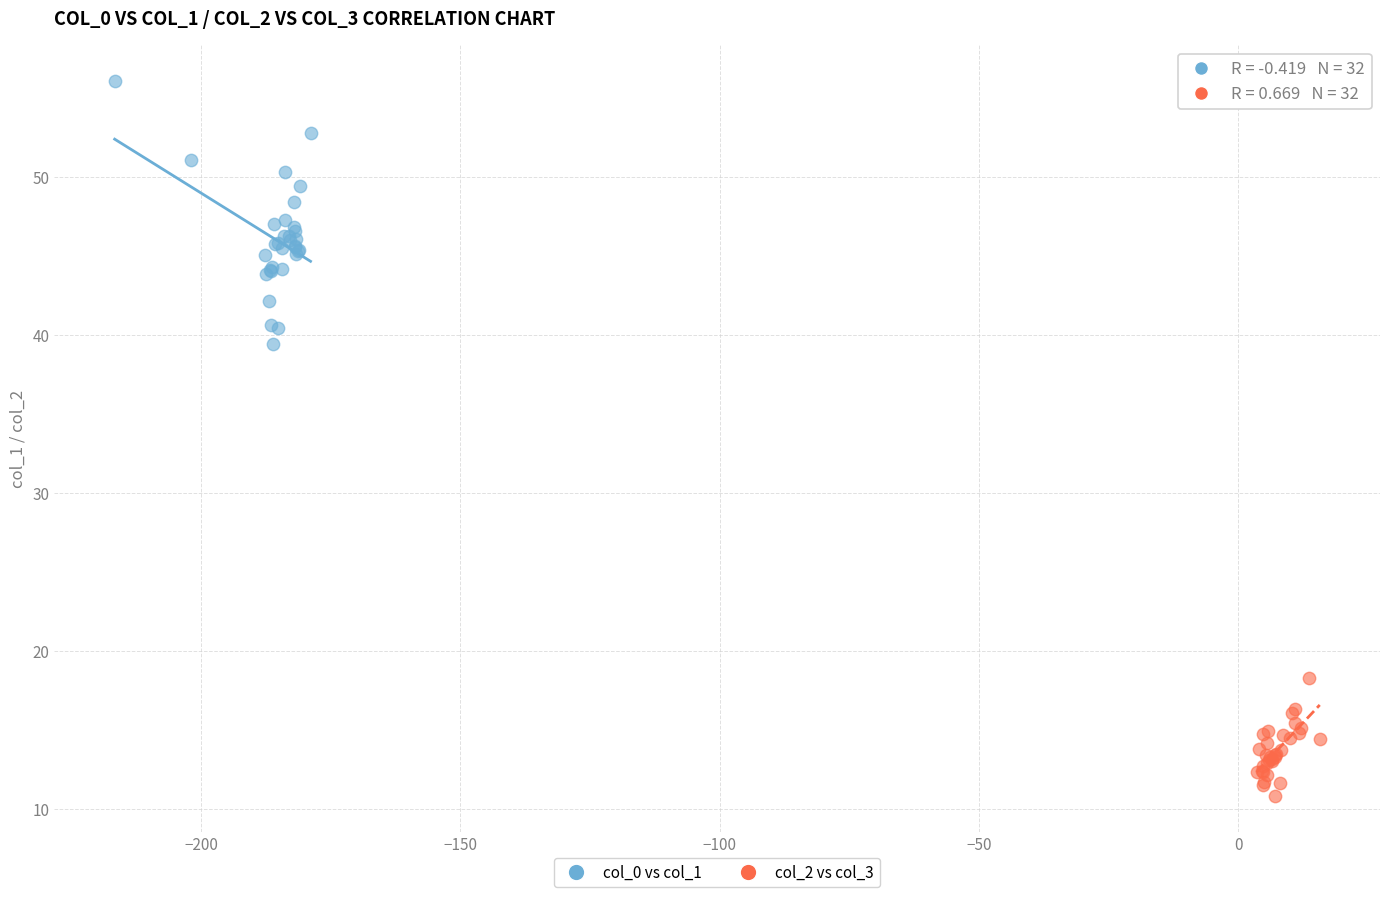

Which series has the widest spread of Y values?

col_0 vs col_1